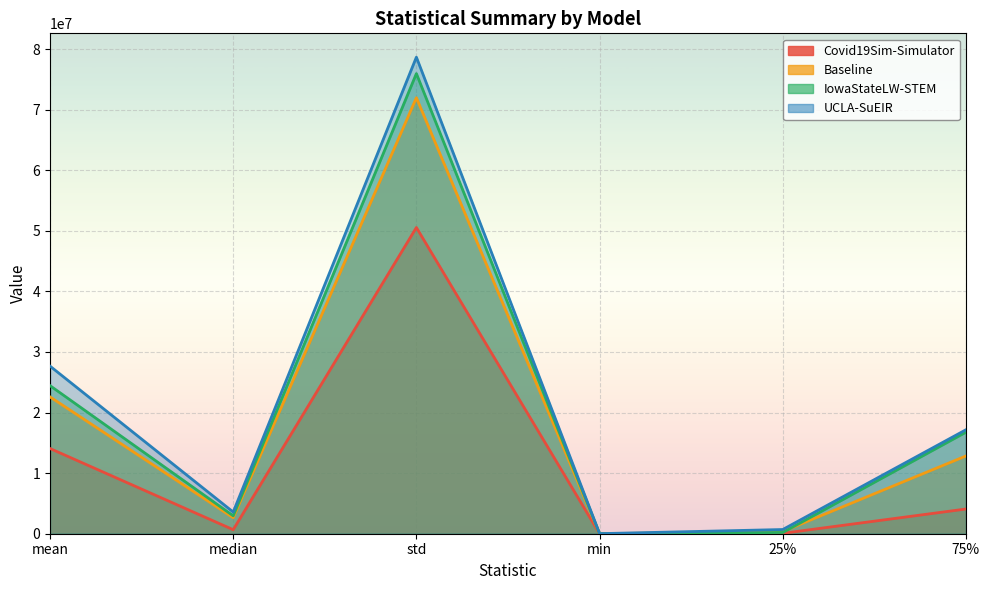

Reading left to right, what are all the values shown in this chart?

Covid19Sim-Simulator: mean=14064252.1	median=663413.9	std=50538913.9	min=13.5	25%=66985.5	75%=4079329.4
Baseline: mean=22583320.2	median=2642946.9	std=71961502.6	min=23.6	25%=365953.6	75%=12832622.2
IowaStateLW-STEM: mean=24438897.3	median=2954961.0	std=75944060.6	min=11982.9	25%=201658.0	75%=16756924.5
UCLA-SuEIR: mean=27661123.5	median=3576249.1	std=78654506.4	min=11912.2	25%=693256.7	75%=17159469.8